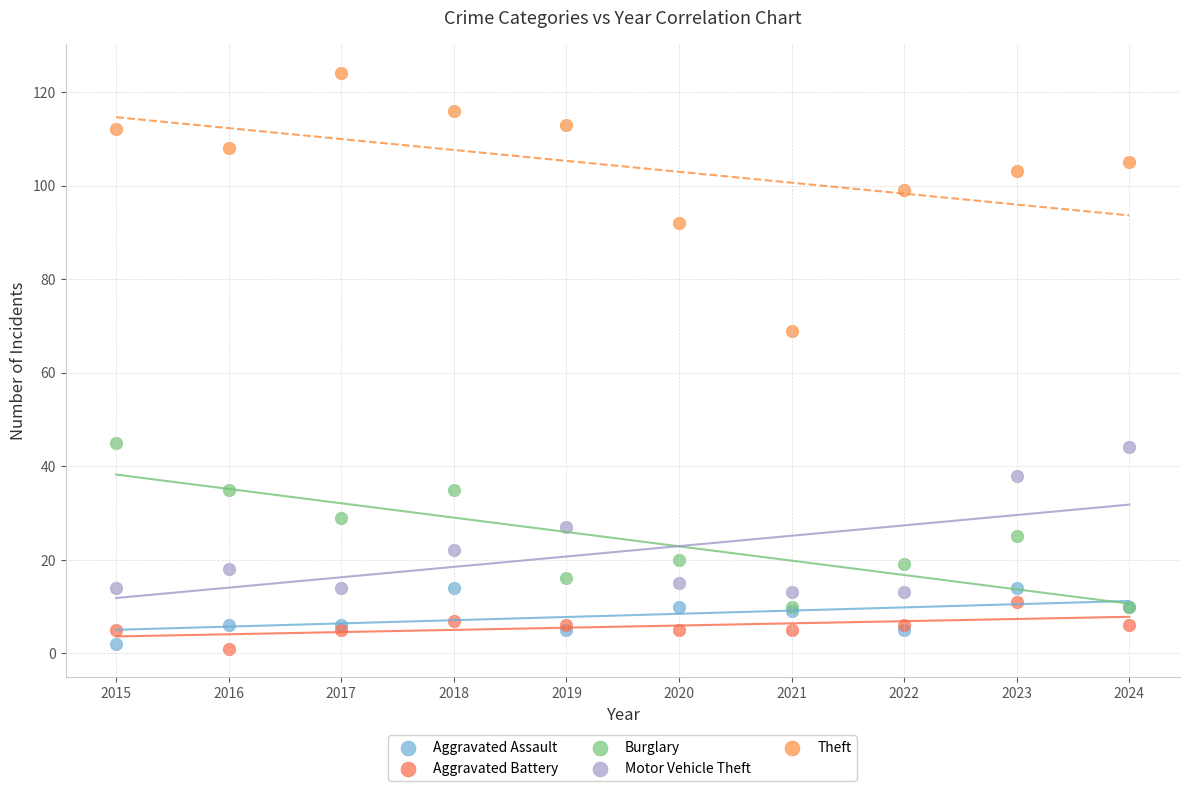

Across all series, what Y value is closest to 62?

69